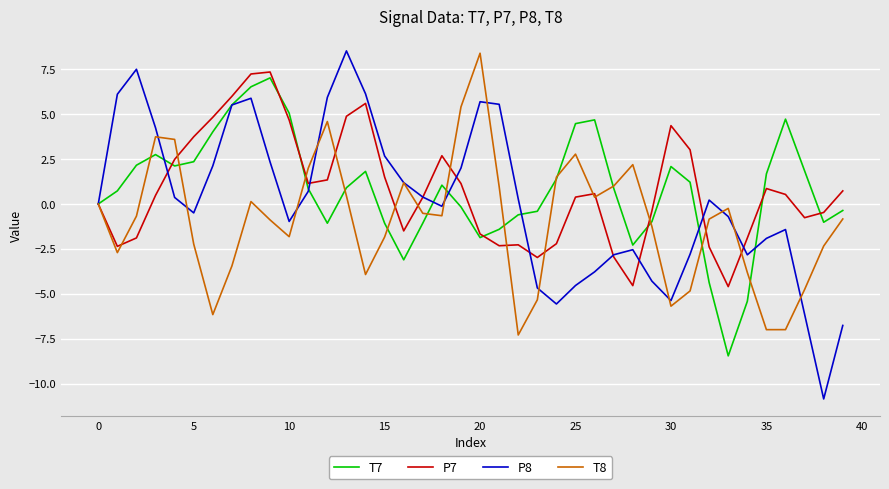

In T8, how many points are lower than both neighbors (excluding endpoints)?

9